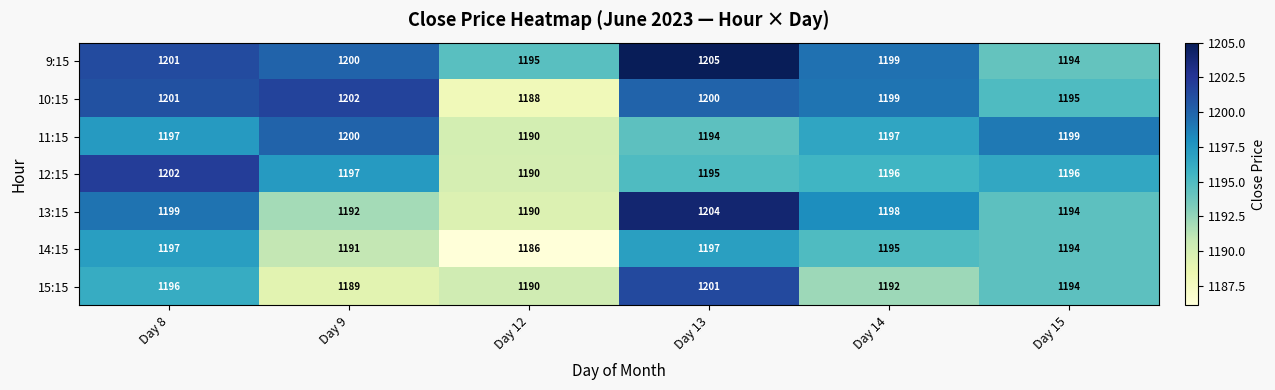

At which label does 12:15 first exceed 1196?

Day 8